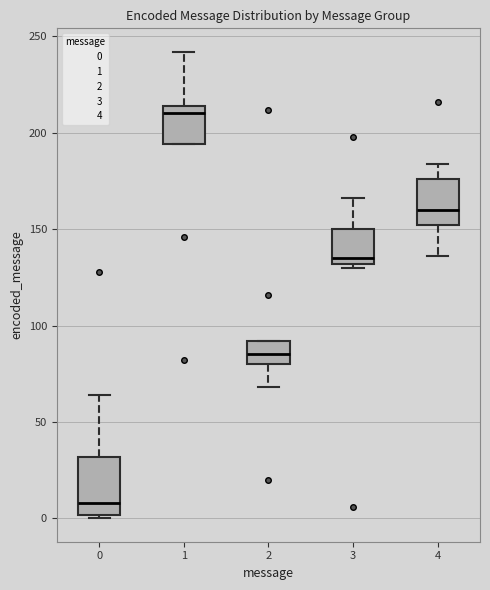

Comparing the boxes themselves (not the whiskers), which one is the tallest?

0